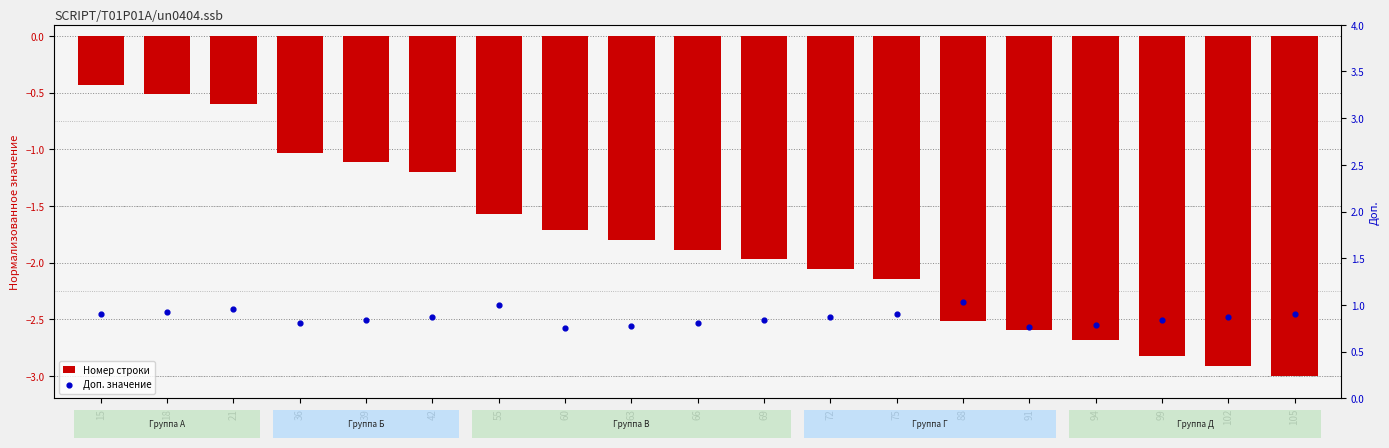

Which series has the widest spread of Y values?

Номер строки